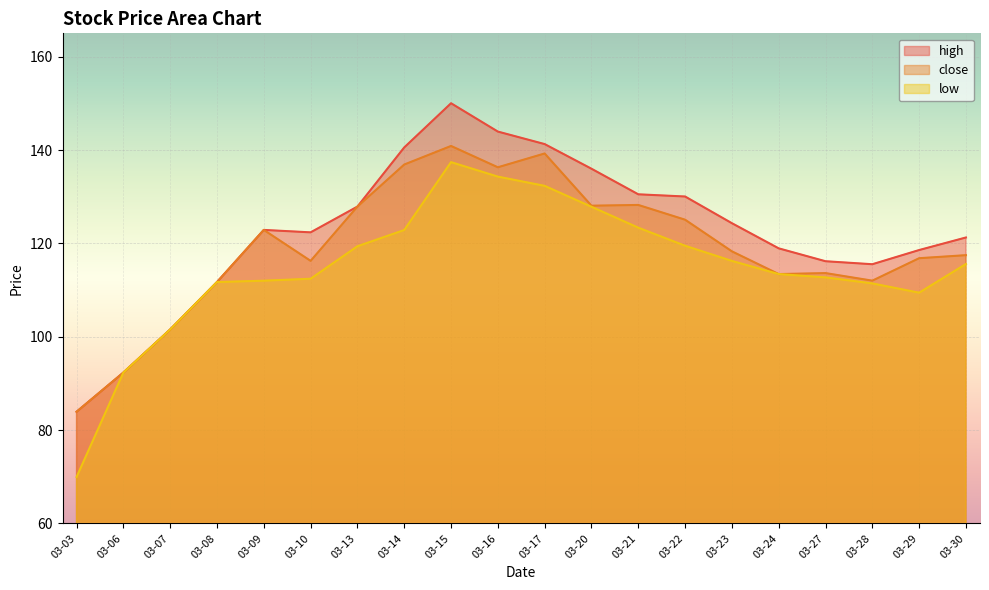

What is the approximate value of high at 03-29?

118.6